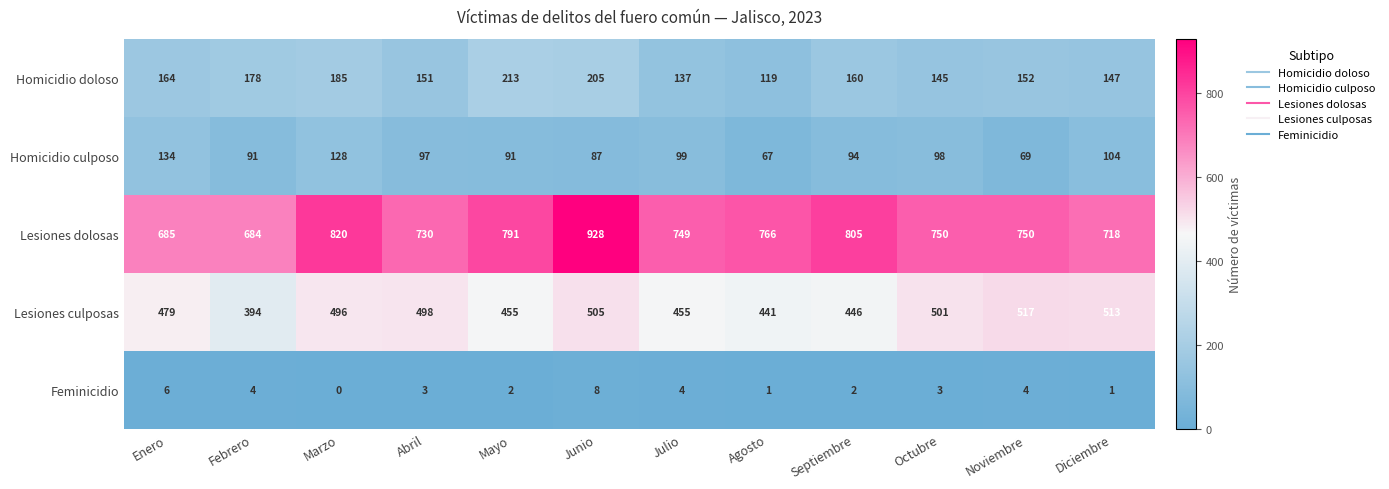

Which series has the largest total across all categories?

Lesiones dolosas